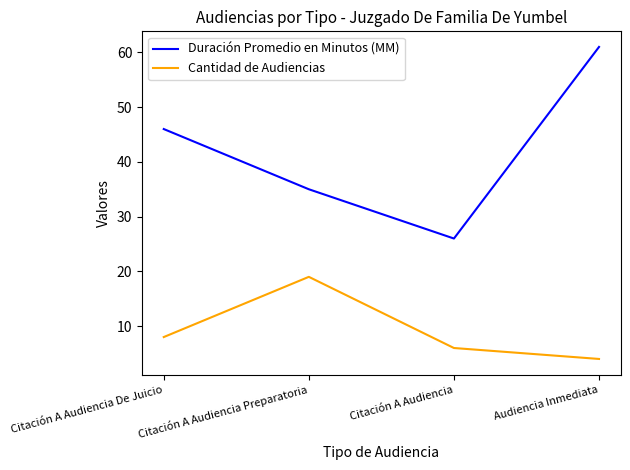

True or false: Duración Promedio en Minutos (MM) and Cantidad de Audiencias cross at least once.

False